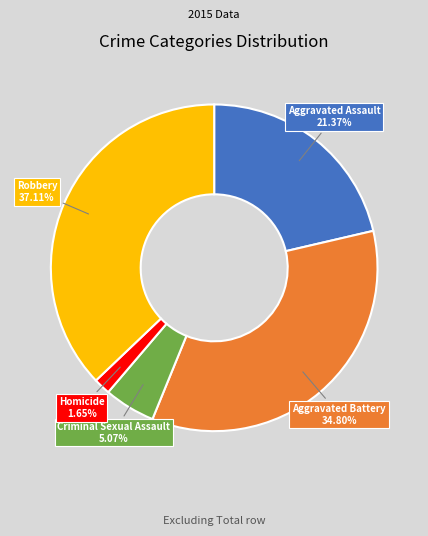

Is it true that Criminal Sexual Assault is 5% of the pie?

True